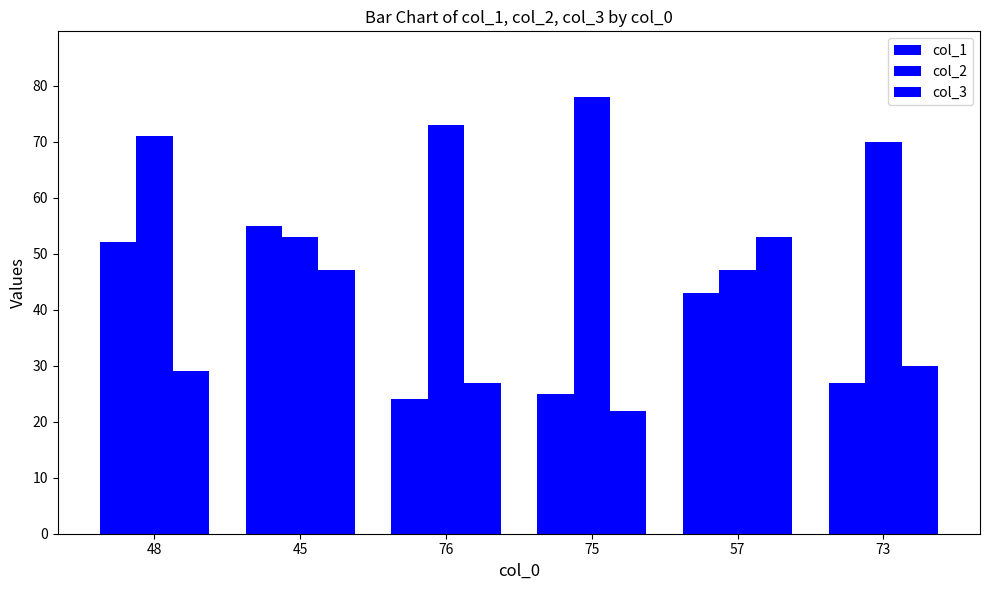

True or false: col_3 has a value of 27 at 76.

True